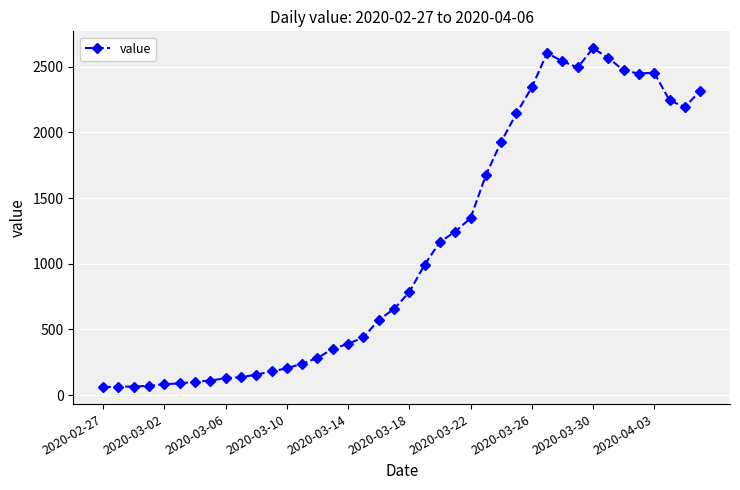

What is the maximum value shown in the chart?

2640